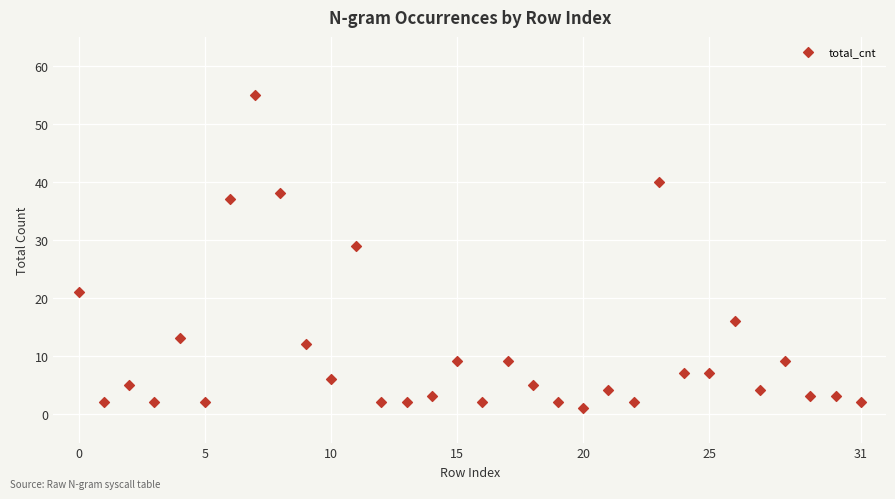

What Y value in the scatter plot is closest to 28?

29